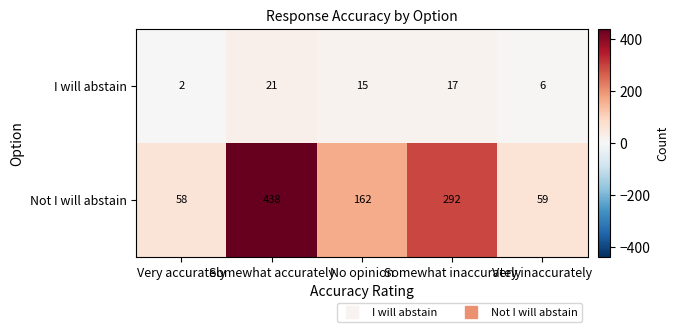

At which category is the sum across all series the highest?

Somewhat accurately